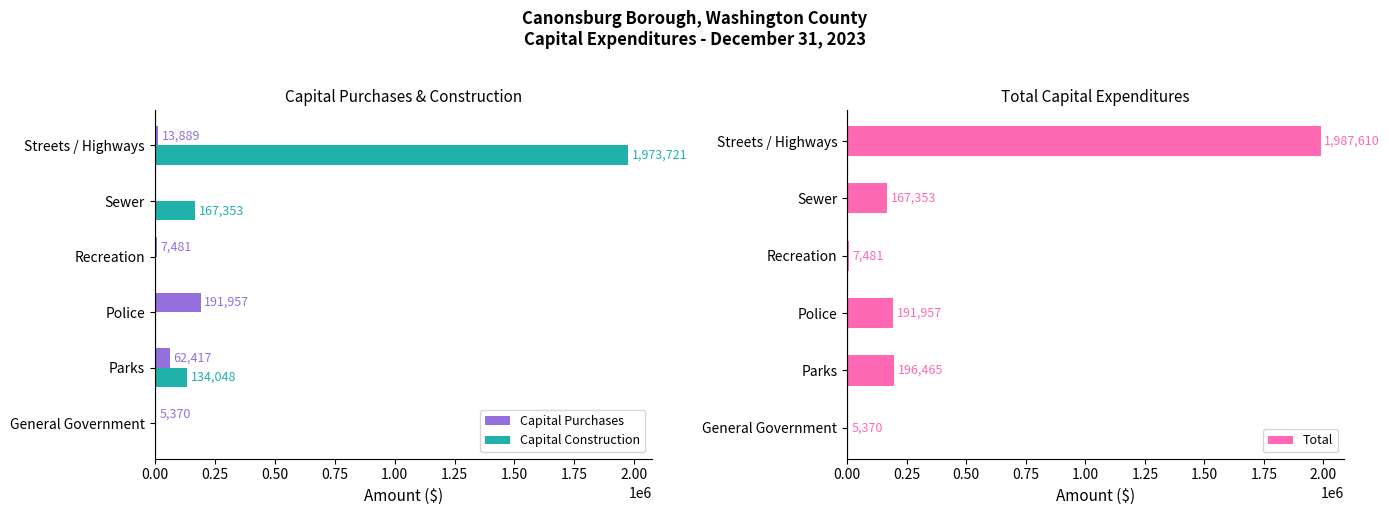

True or false: Capital Construction has a value of -784016 at Recreation.

False